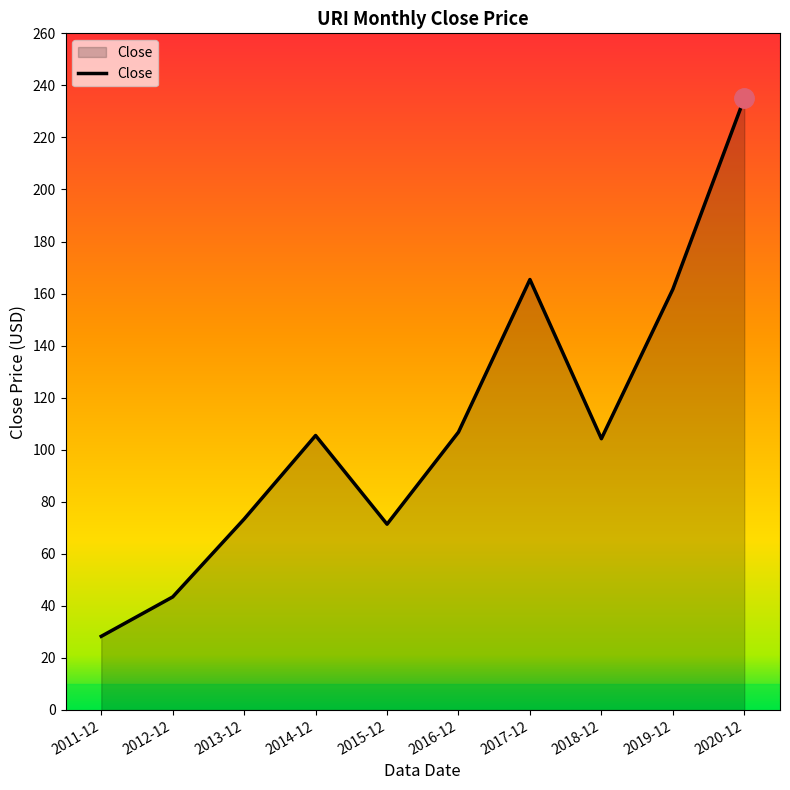

What is the sum of the values at 2017-12 and 2014-12?

270.9